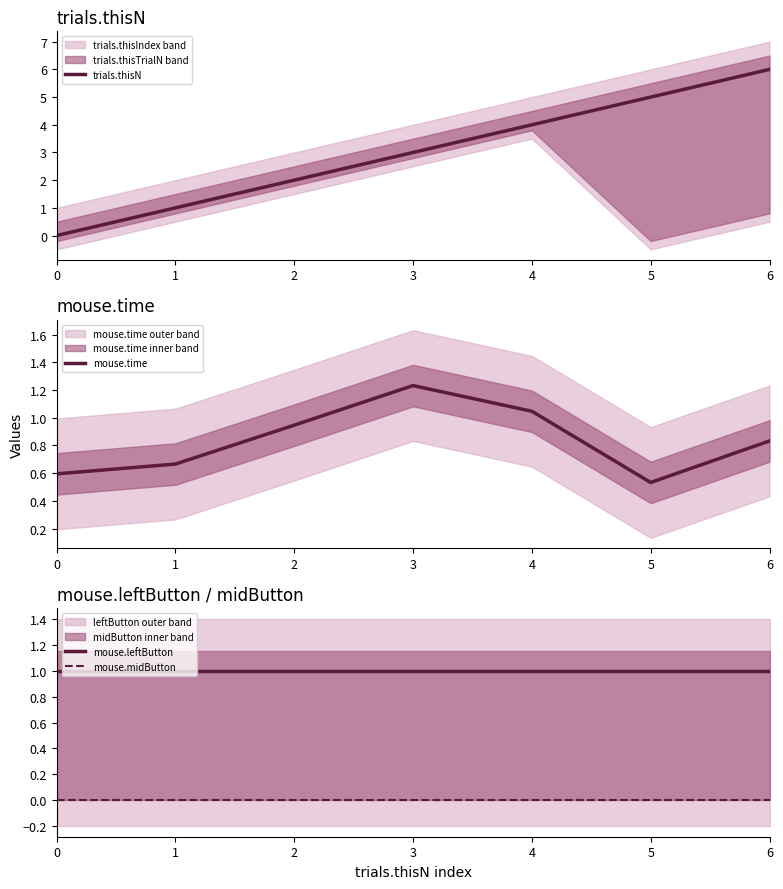

Which series changed the most between 2 and 4?

trials.thisN